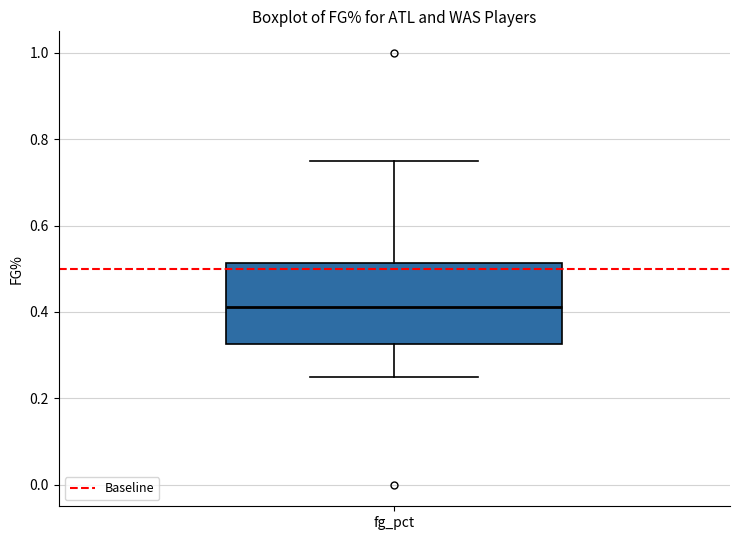

Read this box plot against the y-axis: the position of the median line, the range covered by the box, and the ends of both whiskers. The values are not printed on the chart, so give them approximately, as read against the axis.

median 0.42, box 0.32 to 0.52, whiskers 0.26 to 0.76